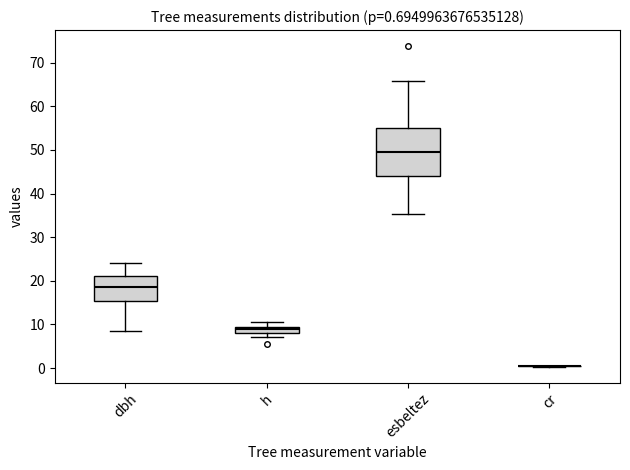

Comparing the boxes themselves (not the whiskers), which one is the tallest?

esbeltez